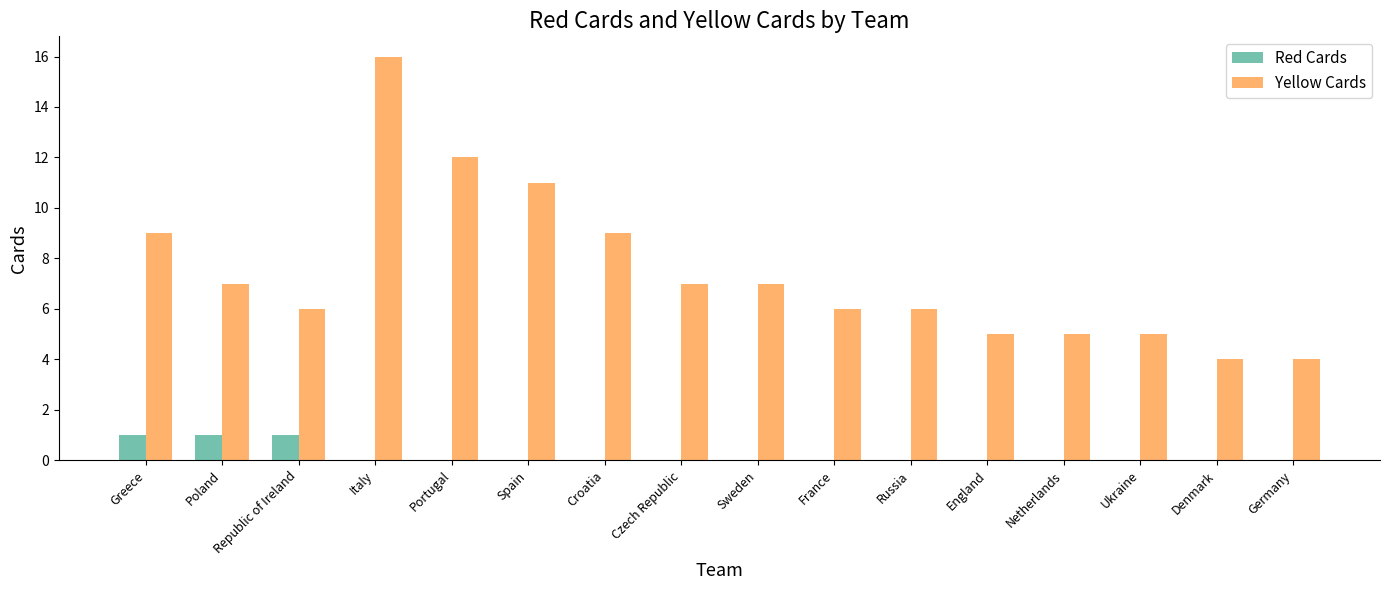

The value of Yellow Cards at France is 6. True or false?

True